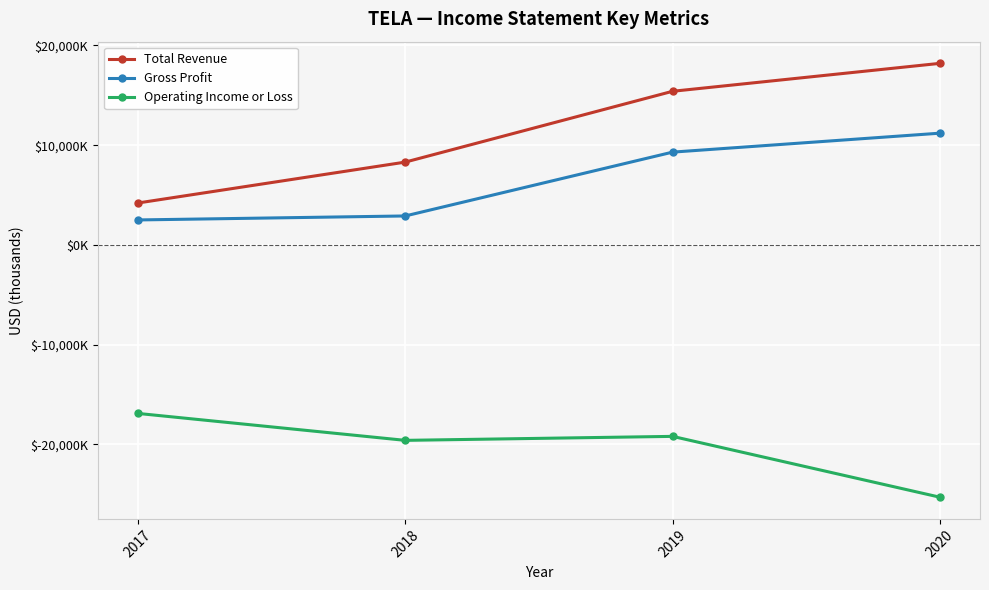

The Total Revenue series shows 1119 at 2017. True or false?

False